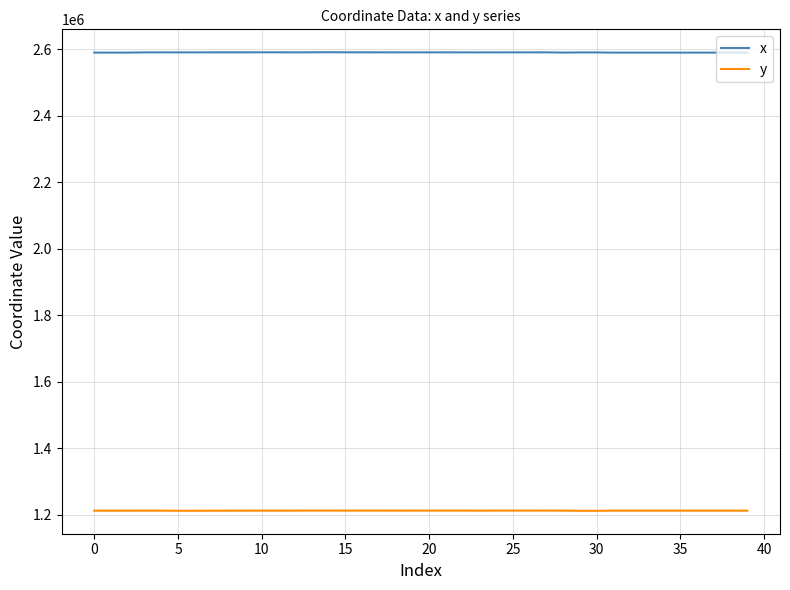

True or false: y and x cross at least once.

False